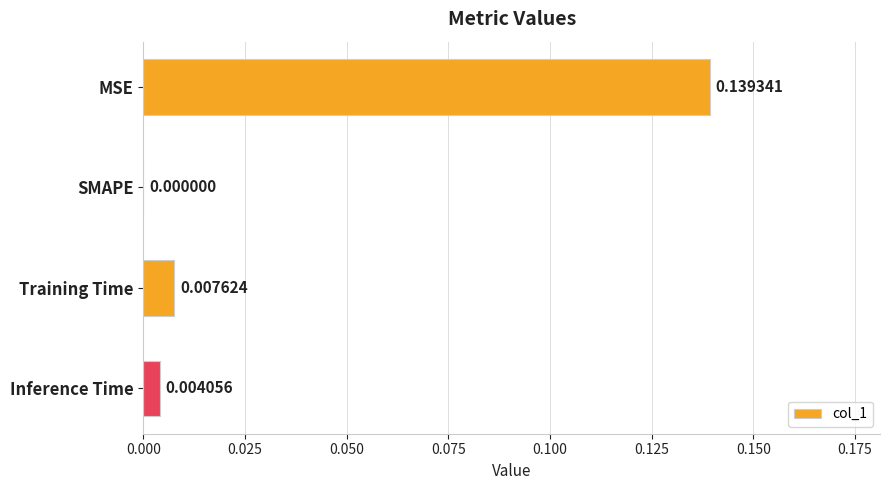

What is the sum of all values?

0.2